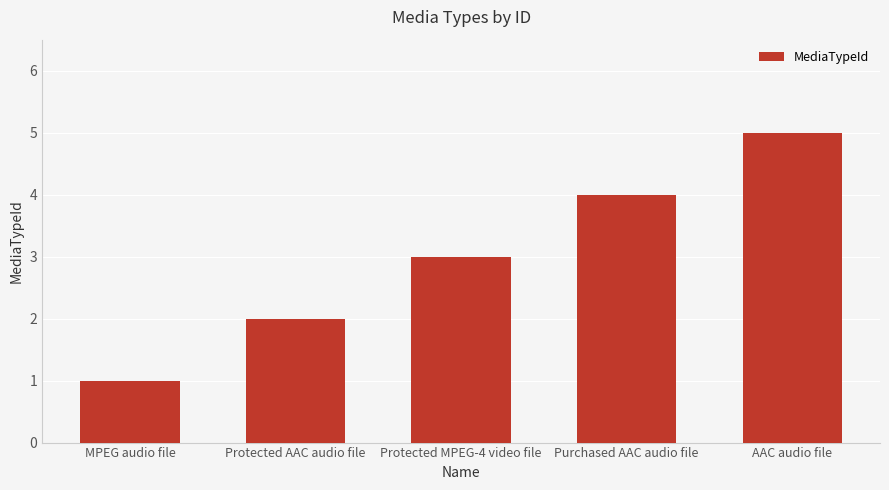

What is the average value?

3